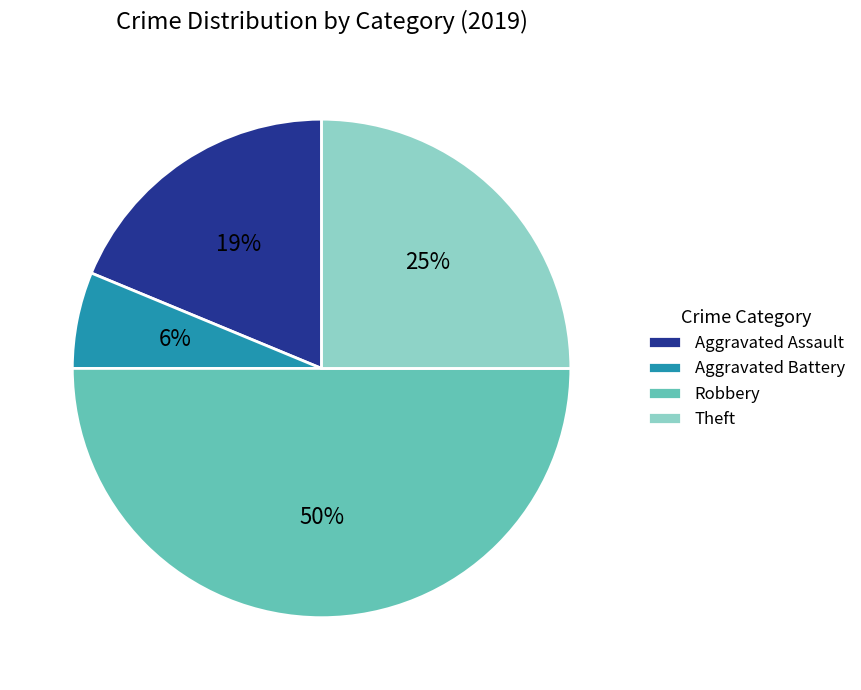

To the nearest percent, what is the combined percentage of Aggravated Assault and Aggravated Battery?

25%